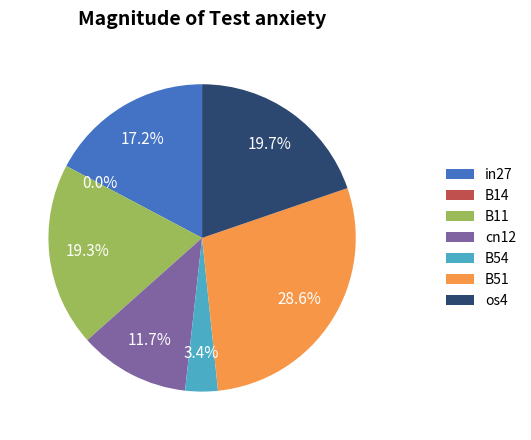

Does B54 represent more than half of the total?

No